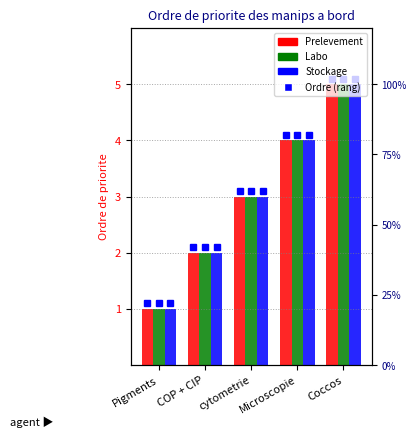

Which series changed the most between cytometrie and Microscopie?

Prelevement